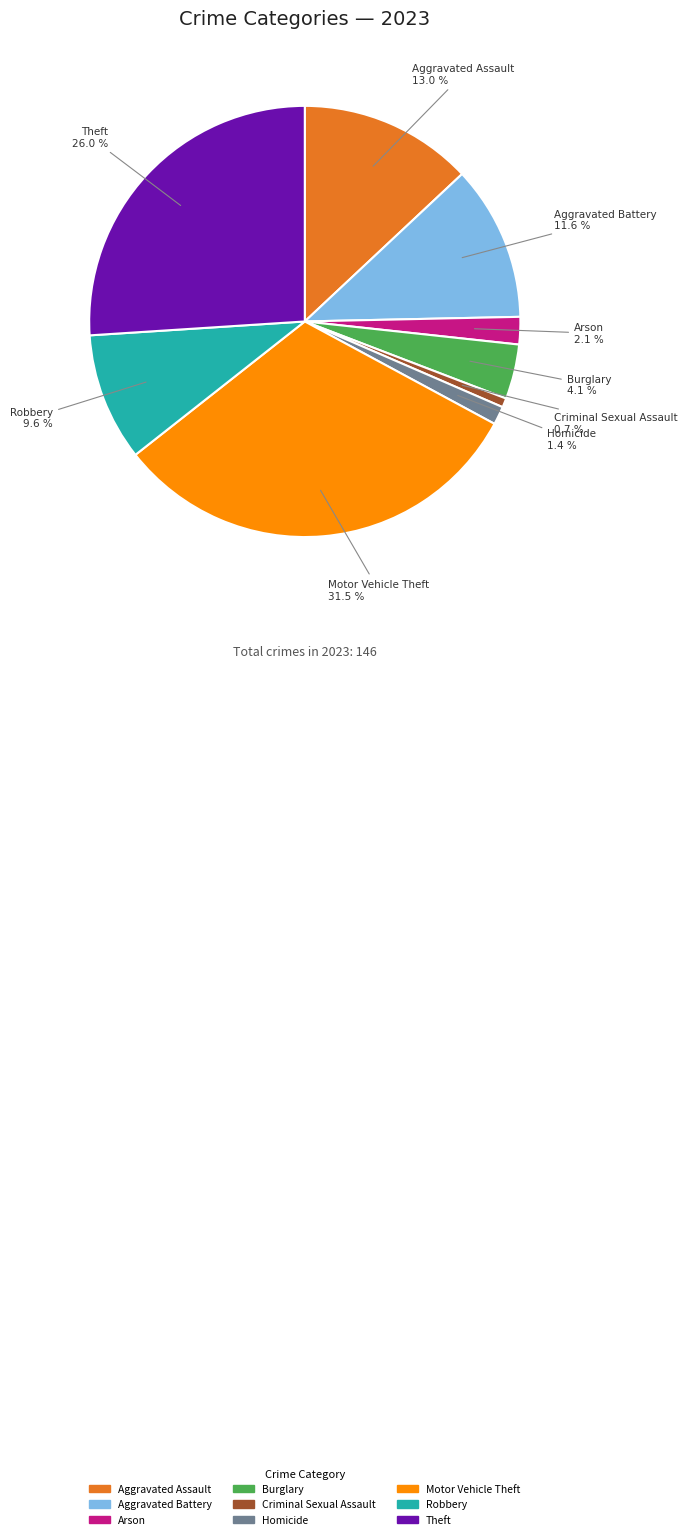

Which category has the smallest portion of the pie?

Criminal Sexual Assault